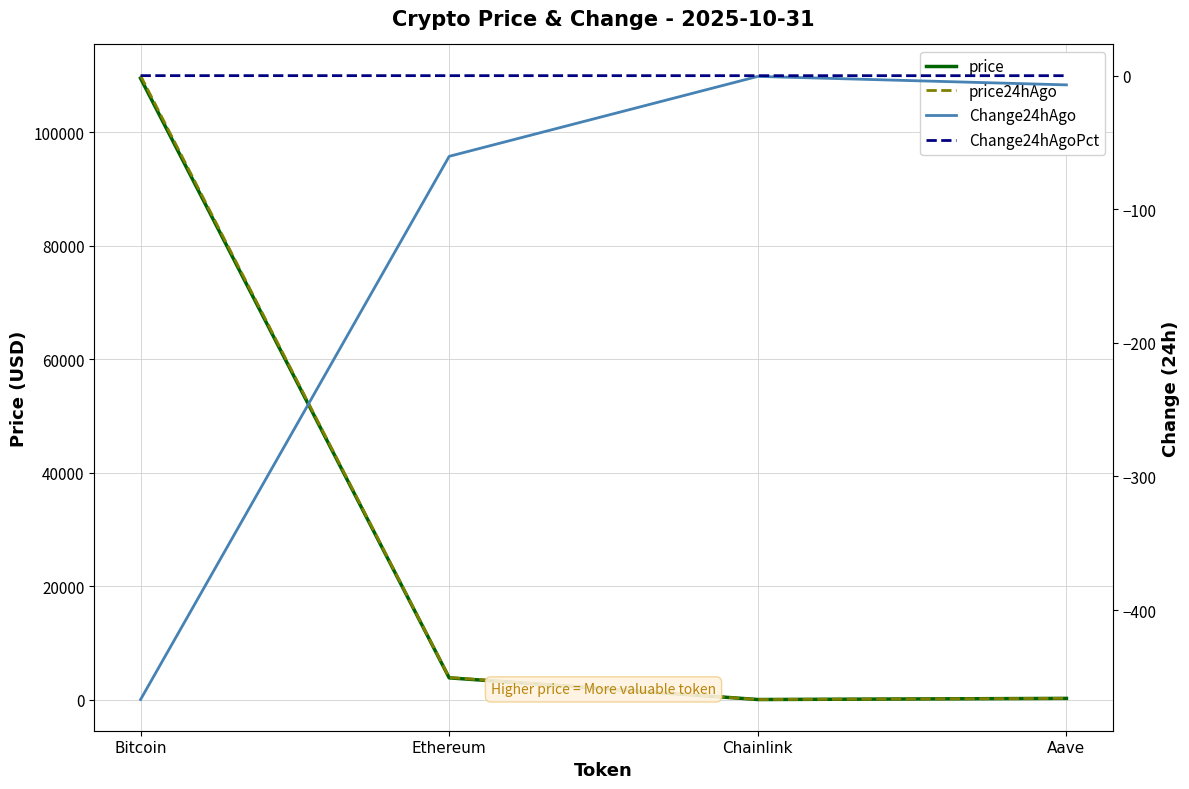

Reading right to left, what are all the values shown in this chart?

price: 217.4	17.2	3834.5	109473.0
price24hAgo: 224.3	17.8	3894.9	109940.0
Change24hAgo: -6.9	-0.6	-60.4	-467.0
Change24hAgoPct: -0.0	-0.0	-0.0	-0.0